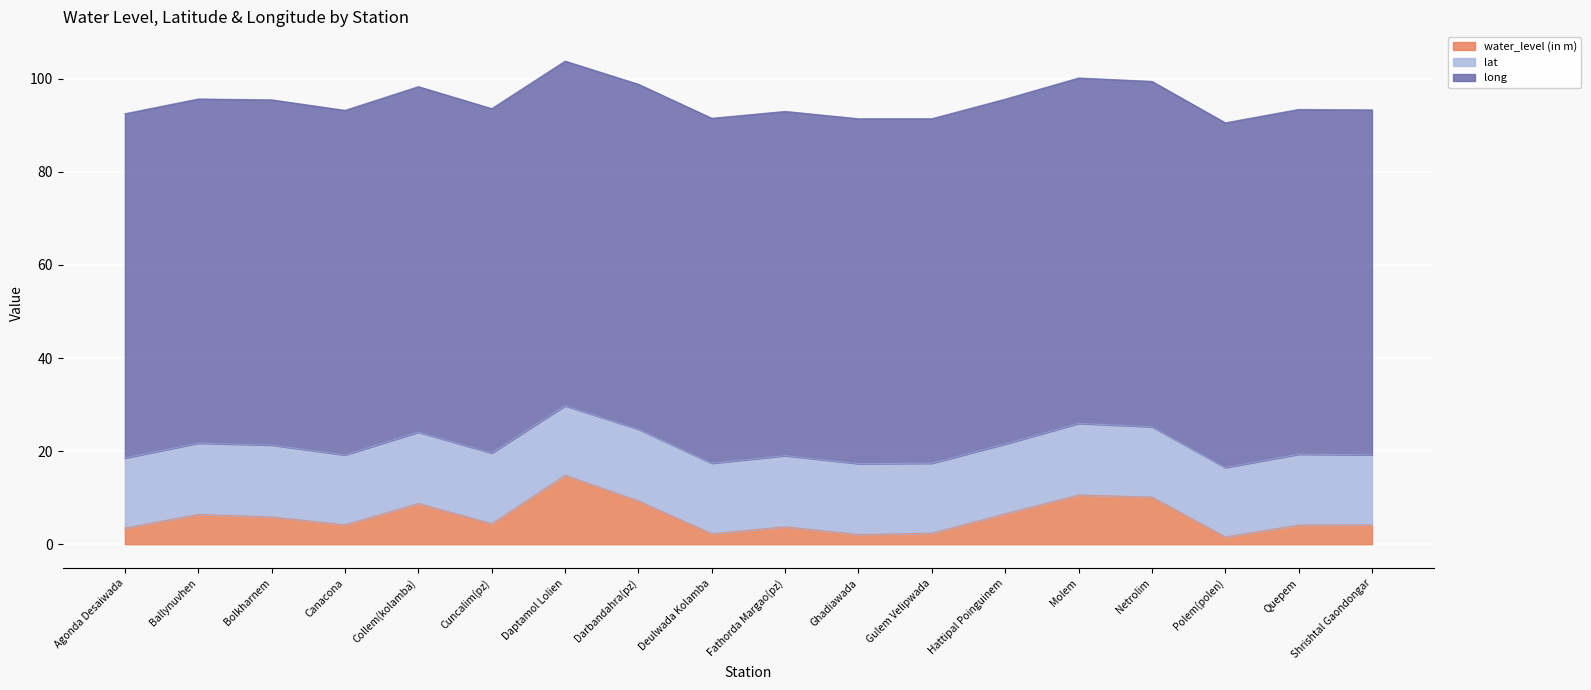

What is the label of the 7th point from the left?

Daptamol Lolien